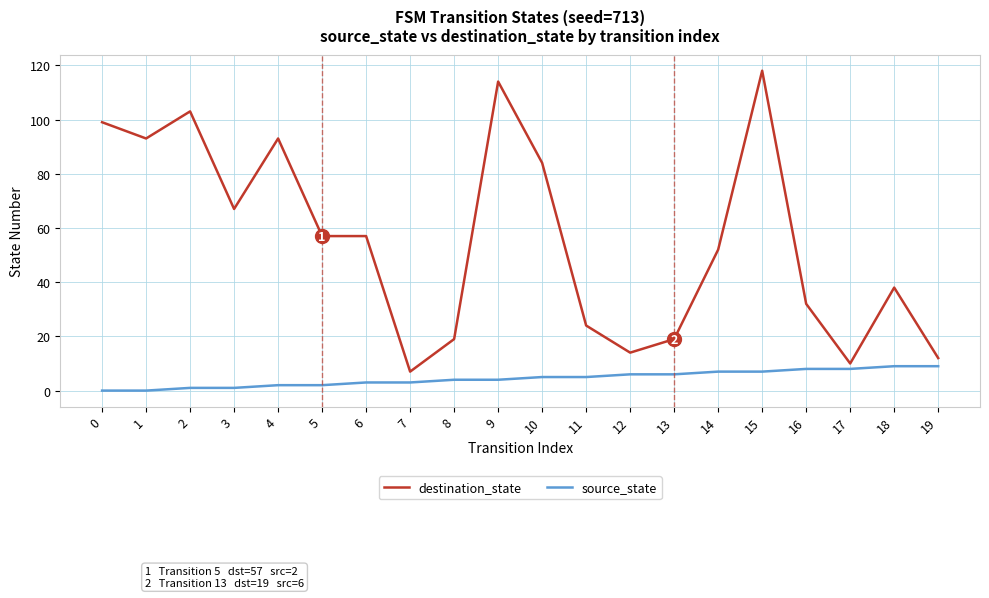

Is the value of destination_state at 1 greater than the value of source_state at 3?

Yes